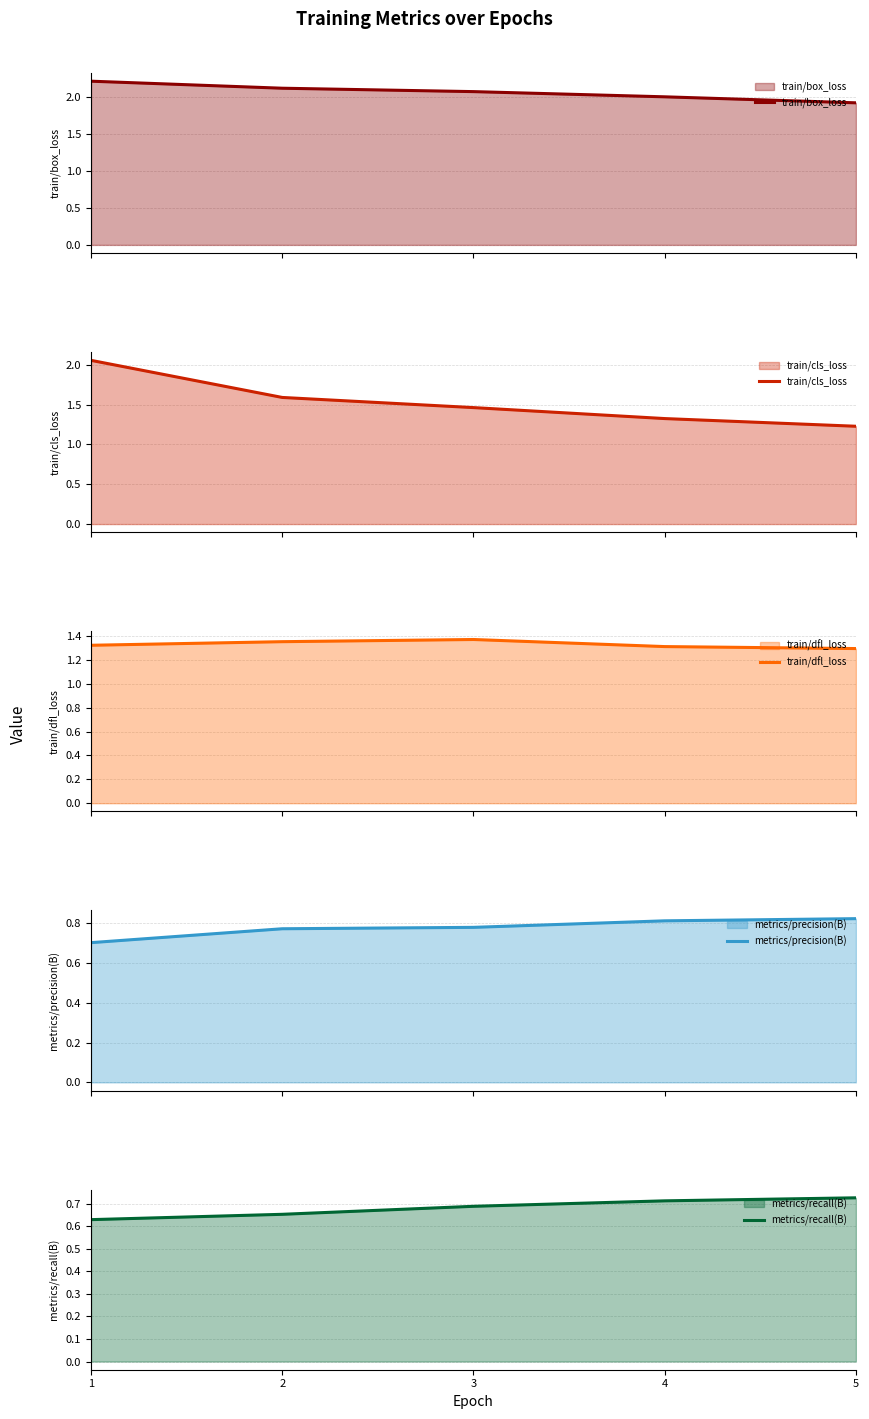

How many metrics/precision(B) values are between 0 and 1?

5